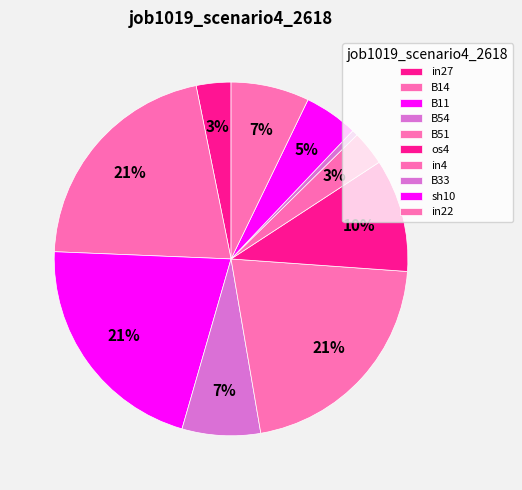

Do B33 and B11 together represent more than half of the pie?

No